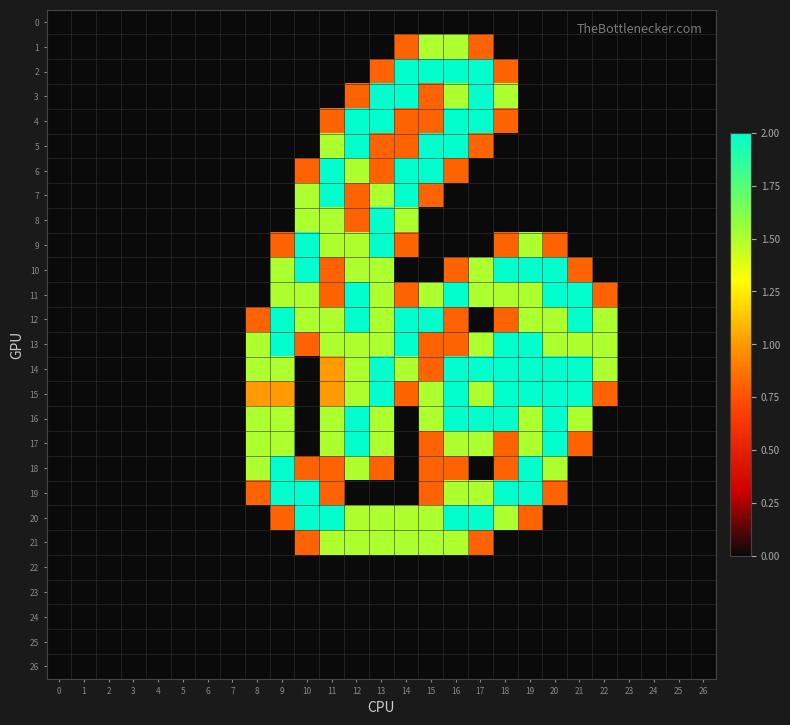

At how many categories does at least one series exceed 0?

15